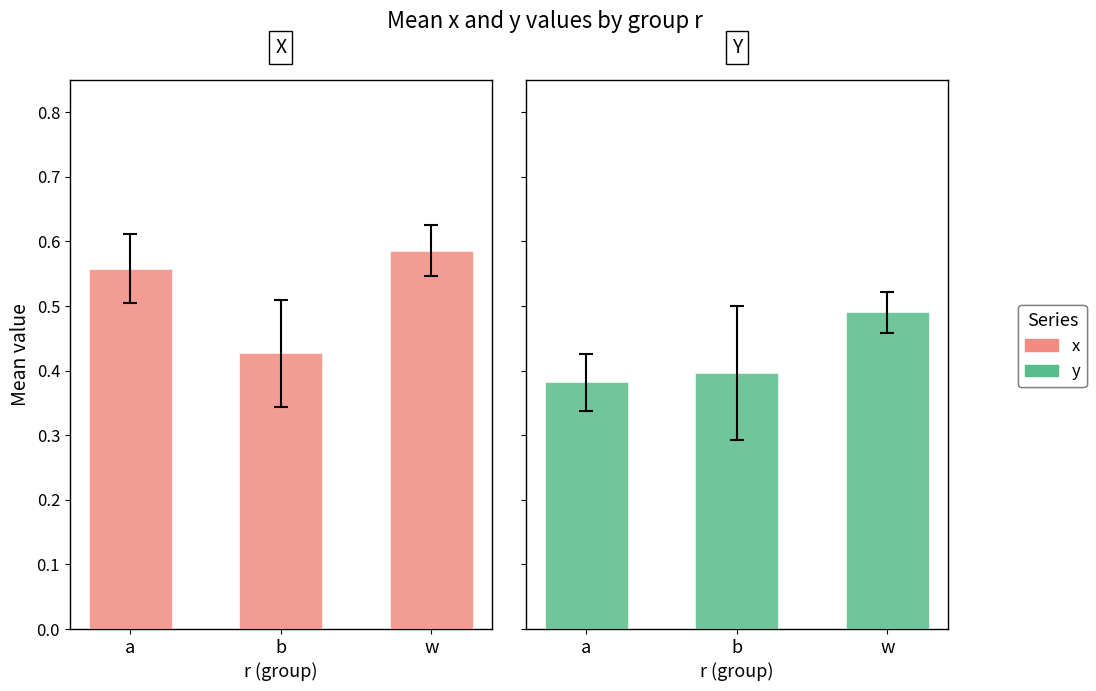

The value of x at b is 0.4. True or false?

True